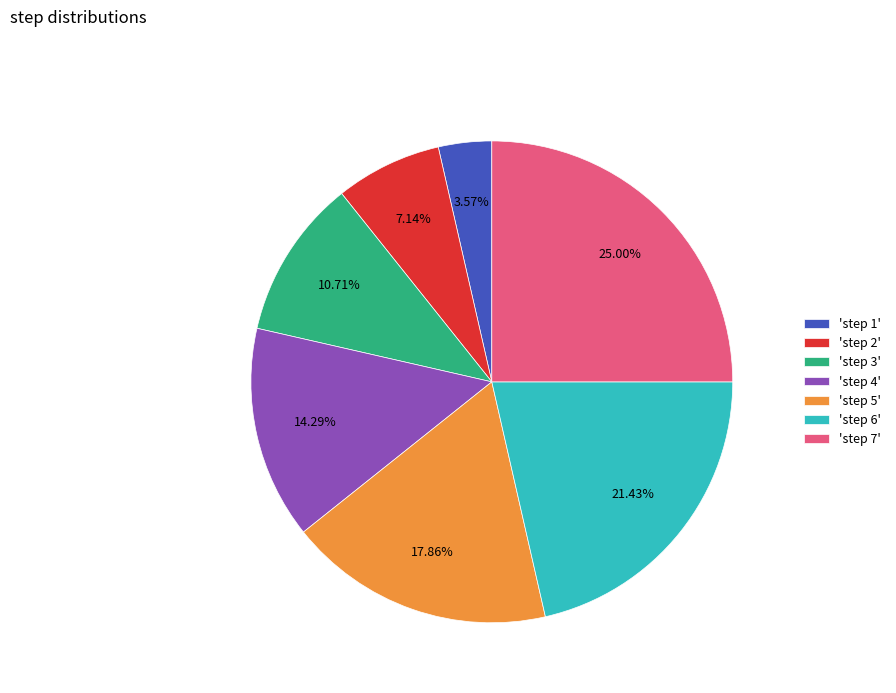

Between 'step 4' and 'step 1', which is larger?

'step 4'